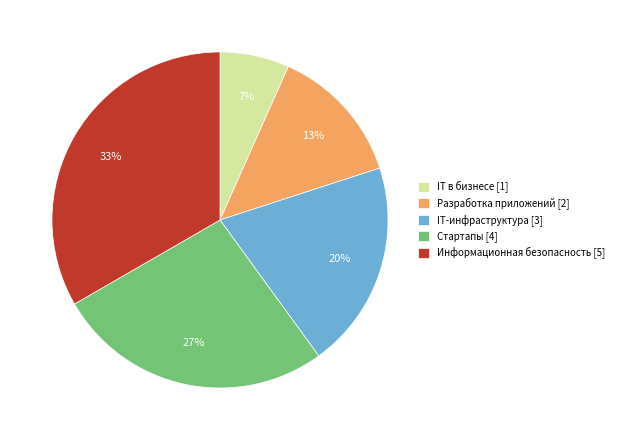

Count the number of slices in the pie.

5